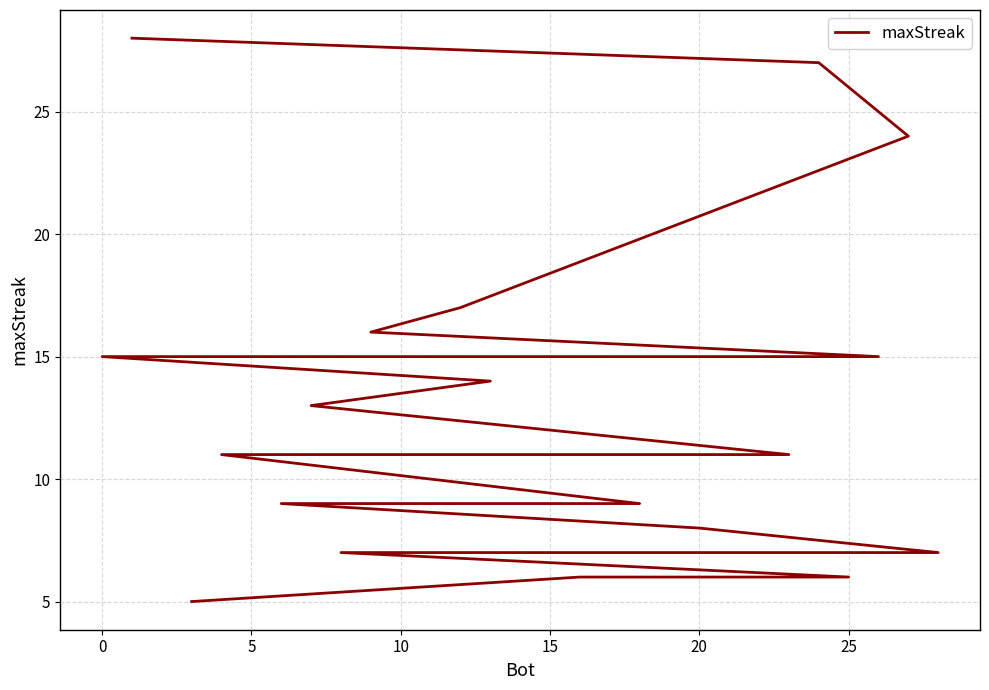

What is the difference between the maximum and minimum values?

23